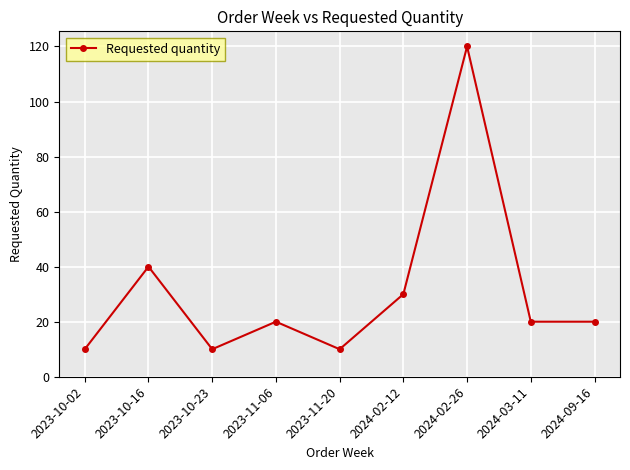

Reading left to right, what are all the values shown in this chart?

2023-10-02=10	2023-10-16=40	2023-10-23=10	2023-11-06=20	2023-11-20=10	2024-02-12=30	2024-02-26=120	2024-03-11=20	2024-09-16=20